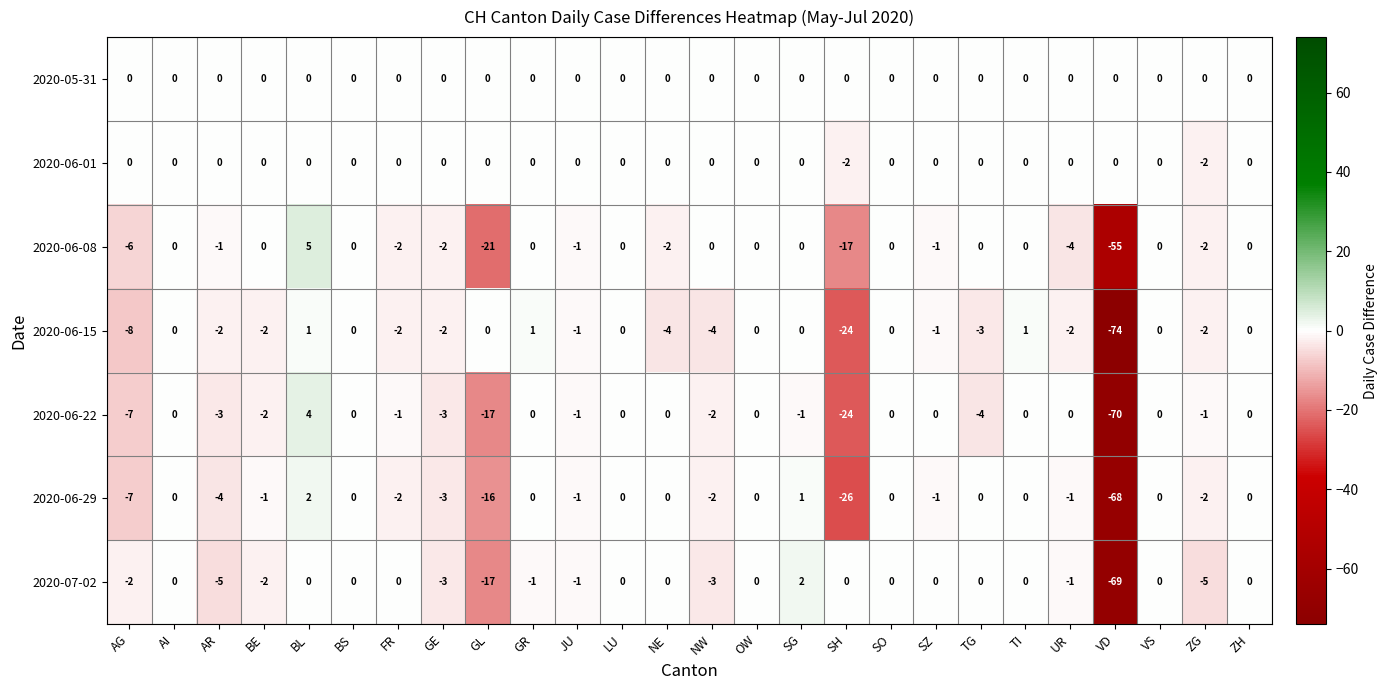

Count the number of data series in this chart.

7